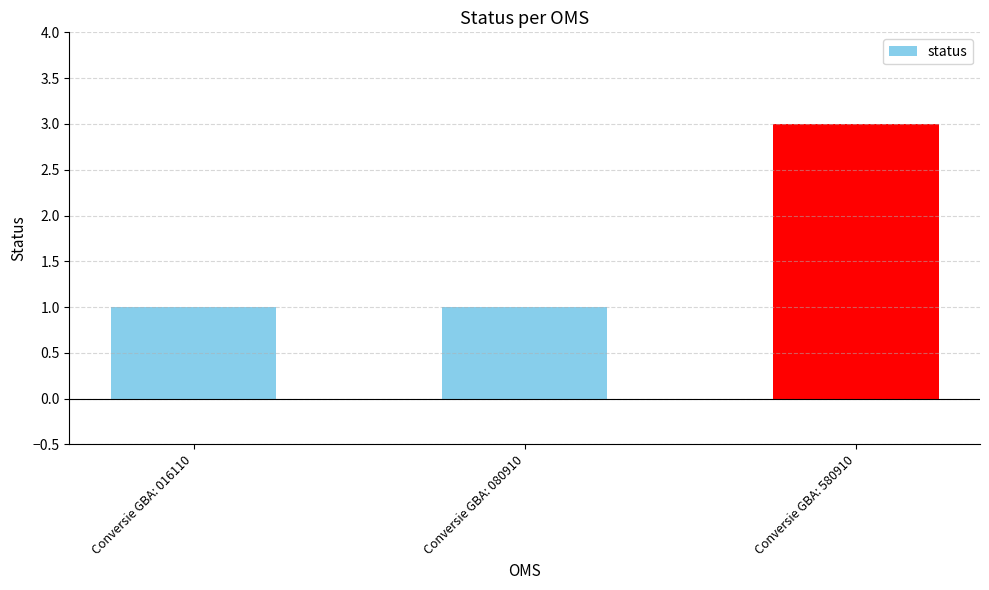

What is the maximum value shown in the chart?

3